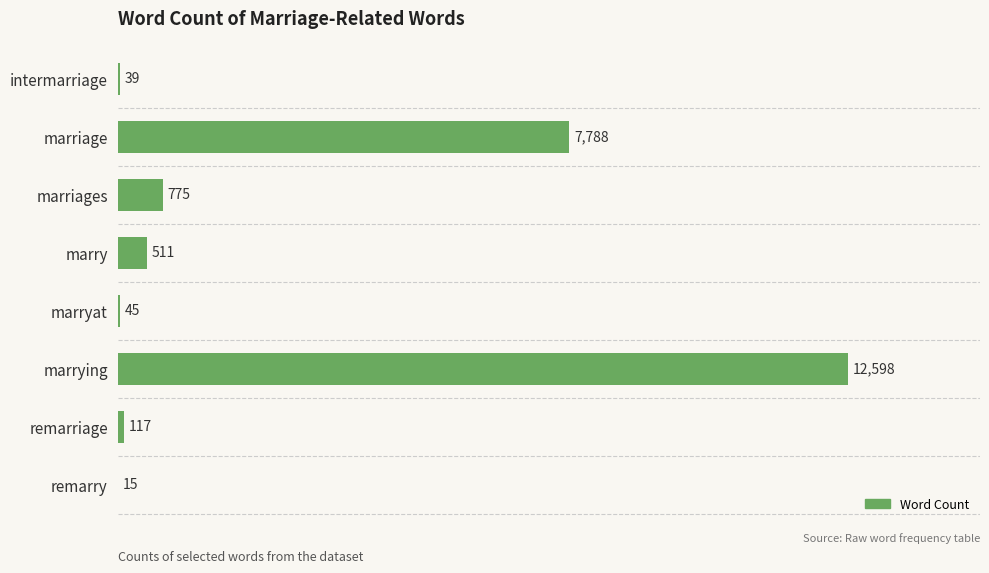

At which label is the value closest to 6306?

marriage